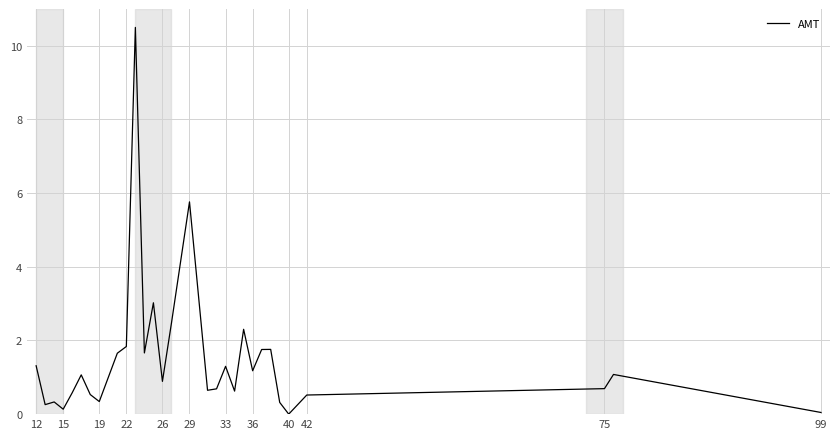

What is the greatest value displayed?

10.5